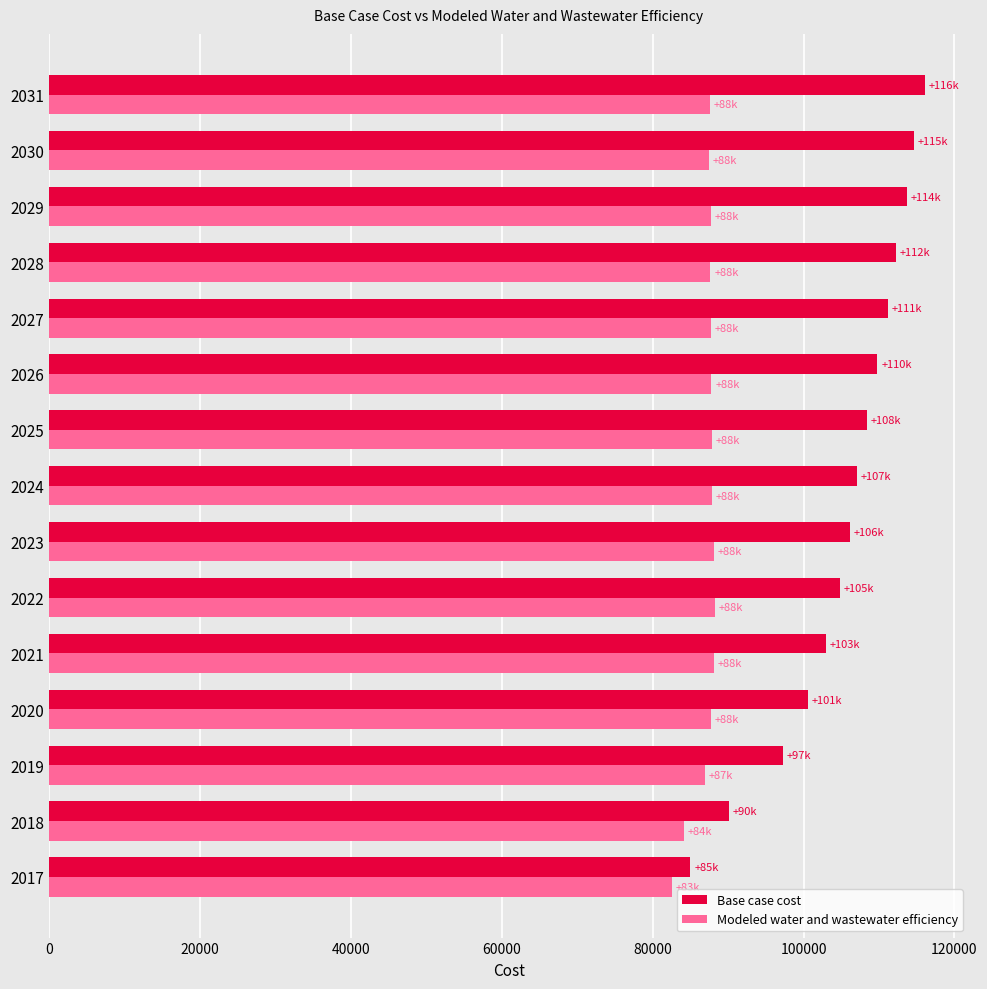

The value of Base case cost at 2024 is 24523.8. True or false?

False